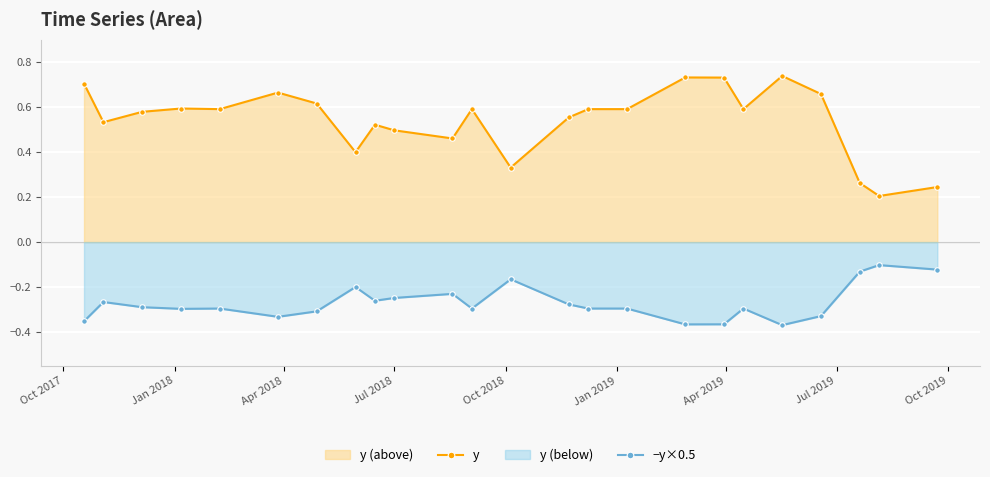

List the series in order of their peak value, lowest first.

−y×0.5, y